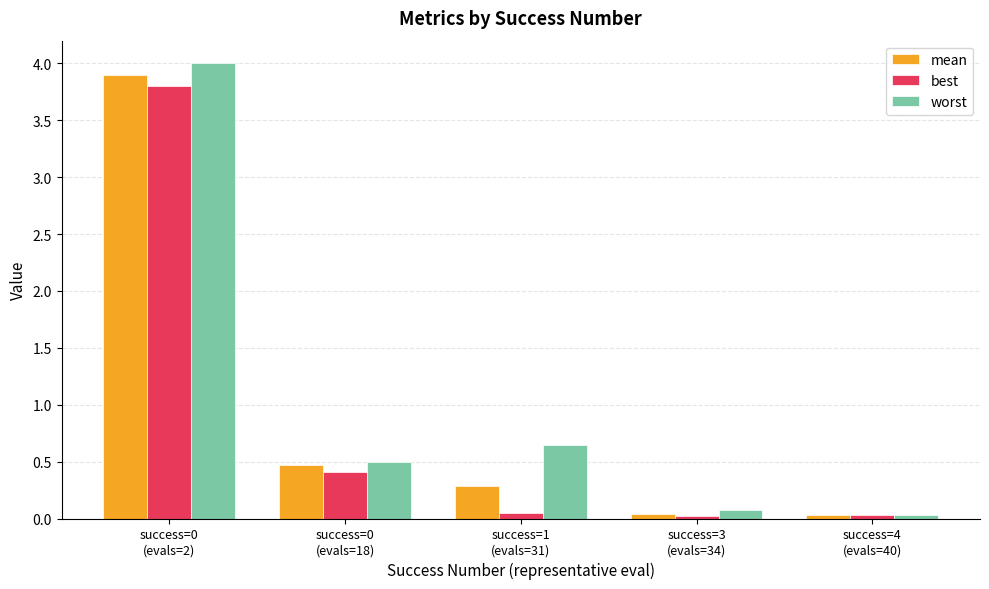

Which series has the widest spread of values?

worst